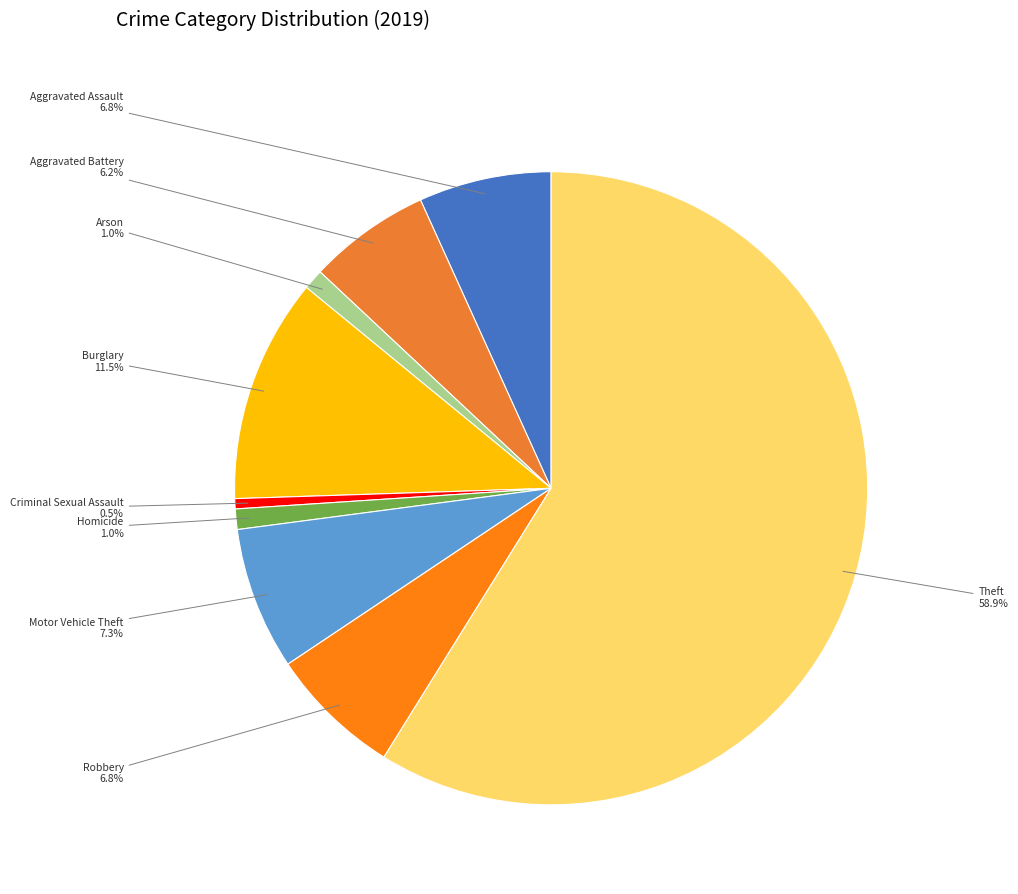

True or false: Theft accounts for 67% of the total.

False